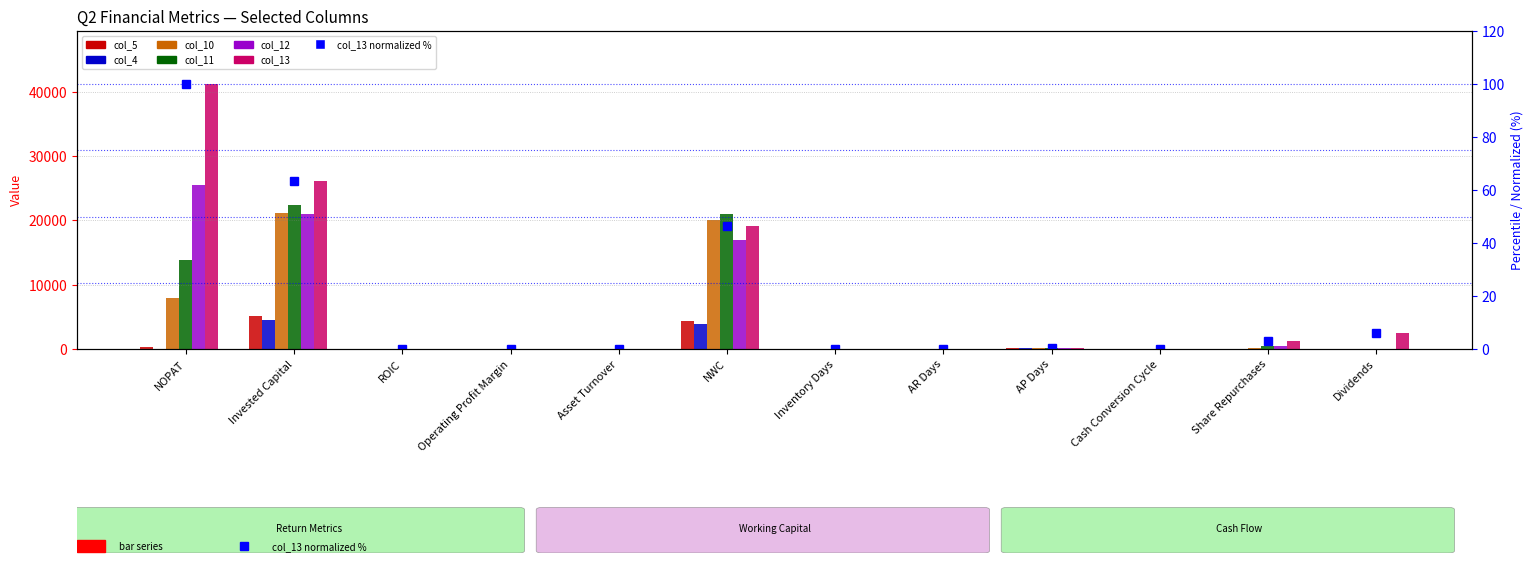

Where is col_5 nearest to the value 2537?

NWC